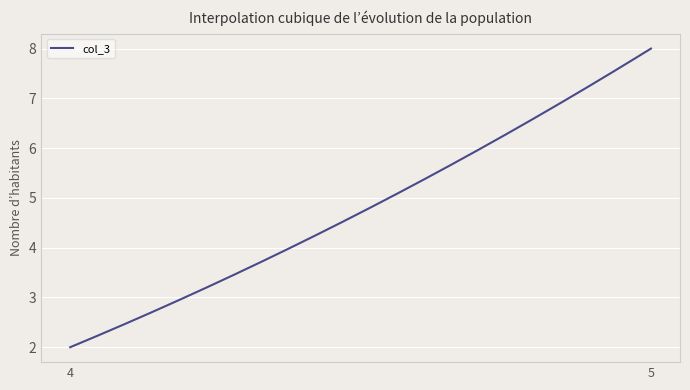

What is the minimum value shown in the chart?

2.0